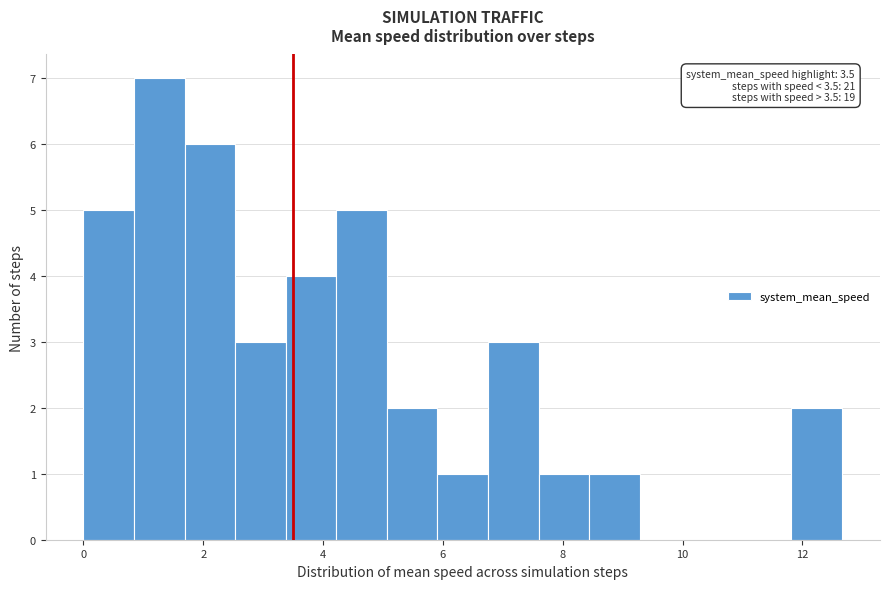

Over which range of the x-axis is the bar tallest?

0.8 to 1.6